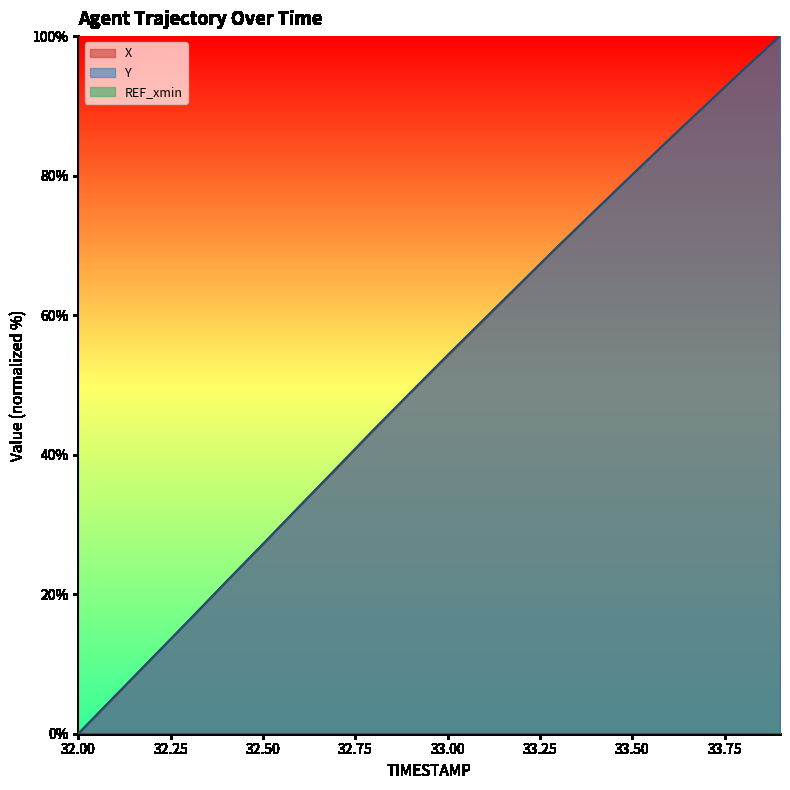

The X series shows 123.9 at 33.4. True or false?

False